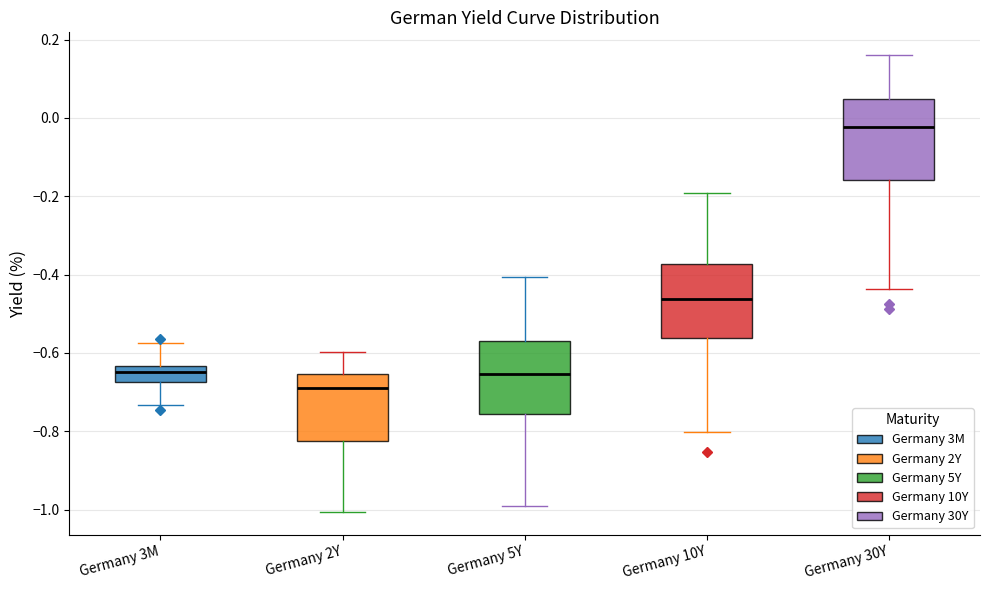

Where does the median line of the box for Germany 2Y sit on the y-axis? The values are not printed on the chart, so give them approximately, as read against the axis.

-0.70